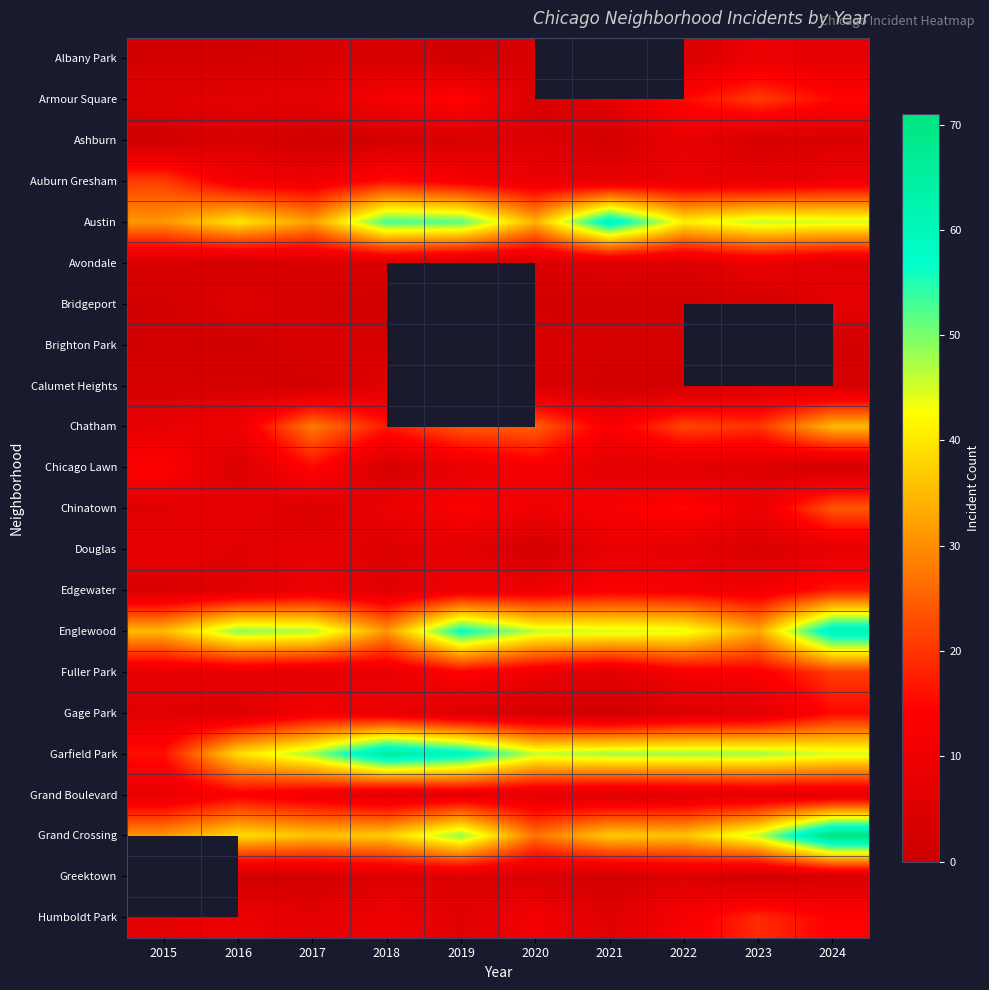

Is the value of Bridgeport at 2022 greater than the value of Ashburn at 2021?

No